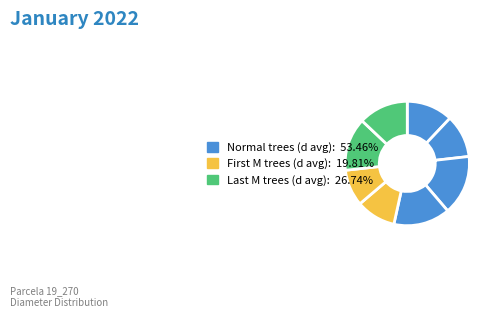

How many slices are in this pie chart?

8